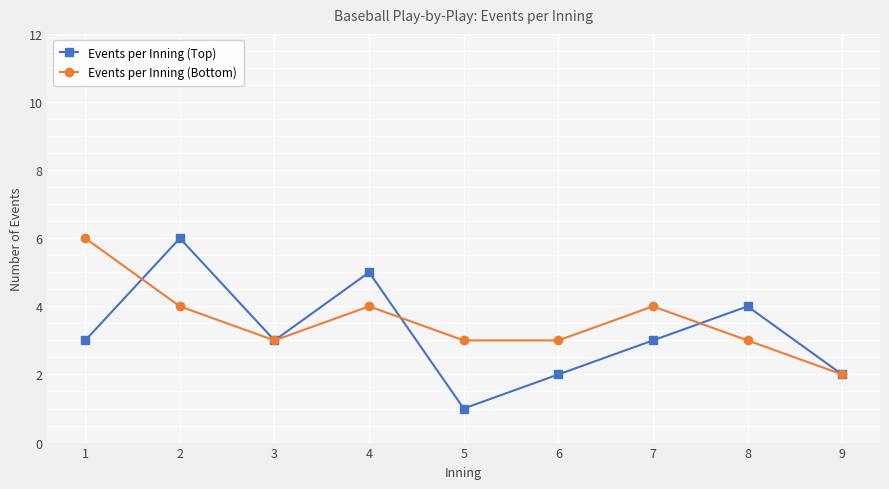

True or false: Events per Inning (Bottom) has a value of 1 at 7.

False